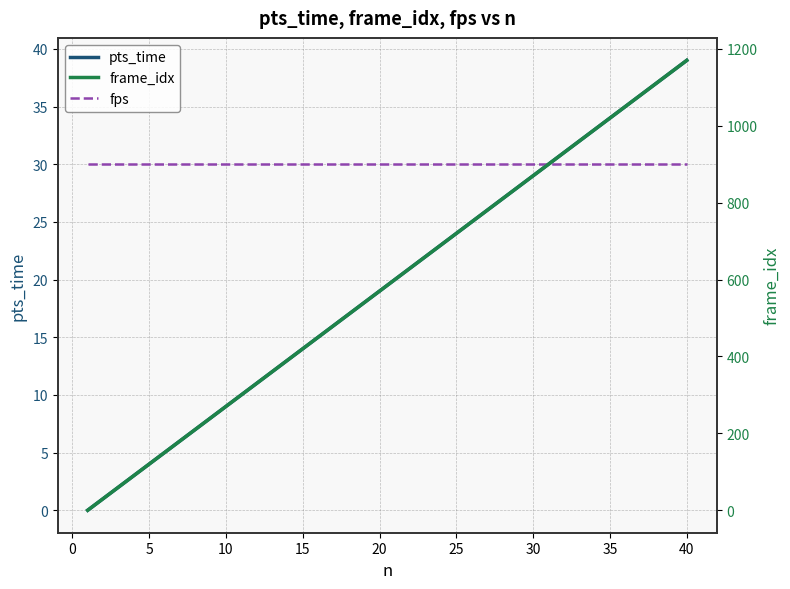

List the series in order of their peak value, highest first.

frame_idx, pts_time, fps